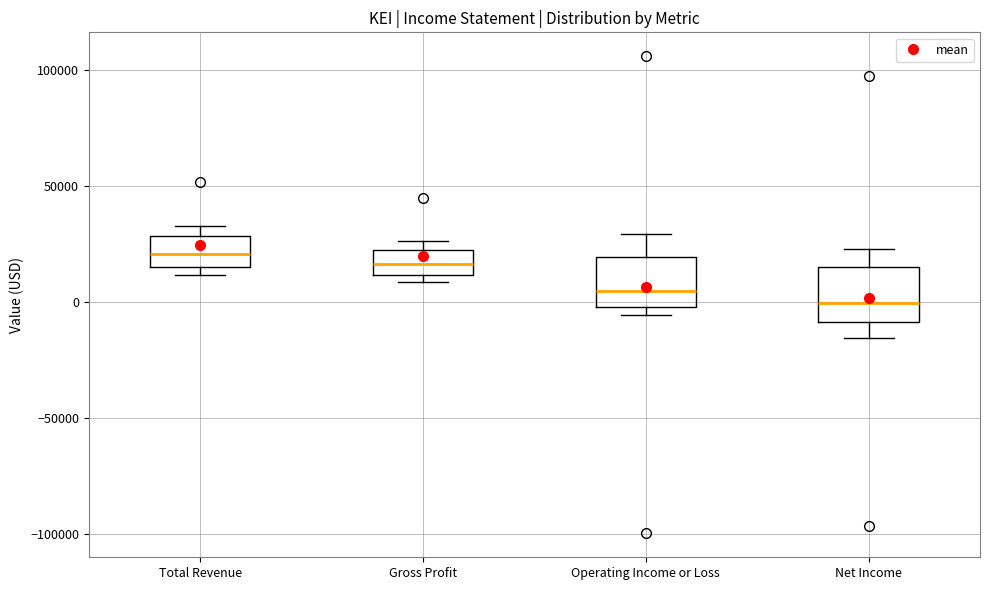

Reading left to right, read every box against the y-axis: the position of its median line, the range the box covers, and the ends of its whiskers. The values are not printed on the chart, so give them approximately, as read against the axis.

Total Revenue: median 20000, box 15000 to 30000, whiskers 10000 to 35000
Gross Profit: median 15000, box 10000 to 25000, whiskers 10000 (just below the box's lower edge) to 25000 (just above the box's upper edge)
Operating Income or Loss: median 5000, box 0 to 20000, whiskers -5000 to 30000
Net Income: median 0, box -10000 to 15000, whiskers -15000 to 25000